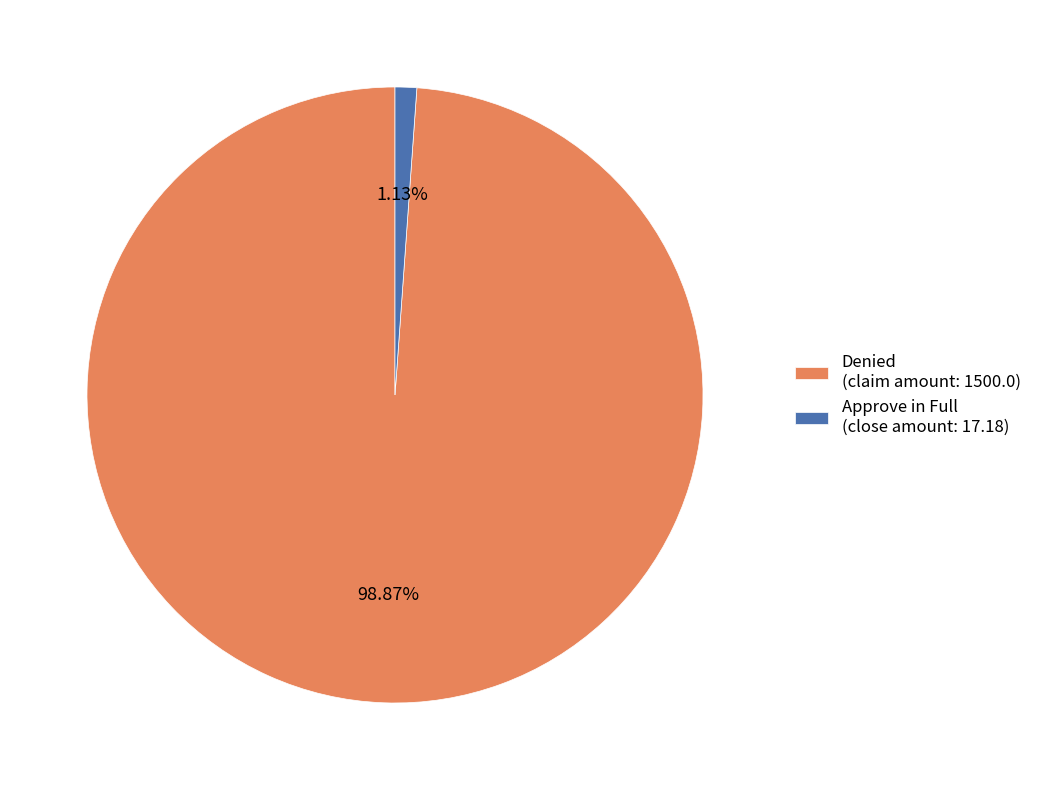

Does any single category account for the majority?

Yes